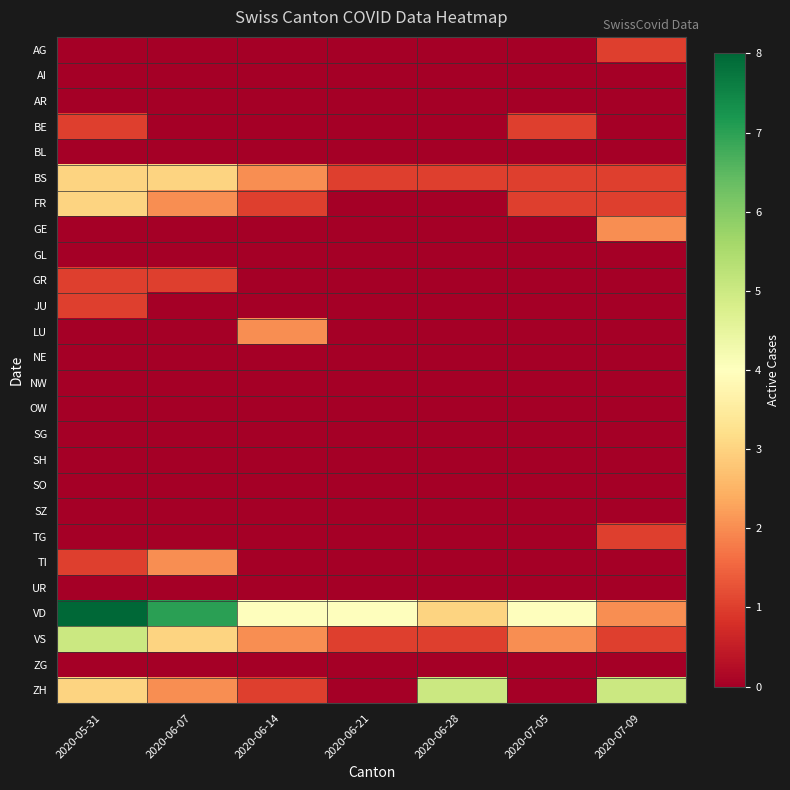

Which series has the largest range (max minus min)?

VD